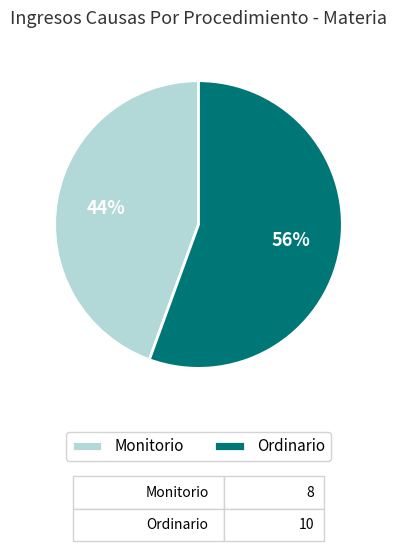

To the nearest percent, what is the combined percentage of Monitorio and Ordinario?

100%